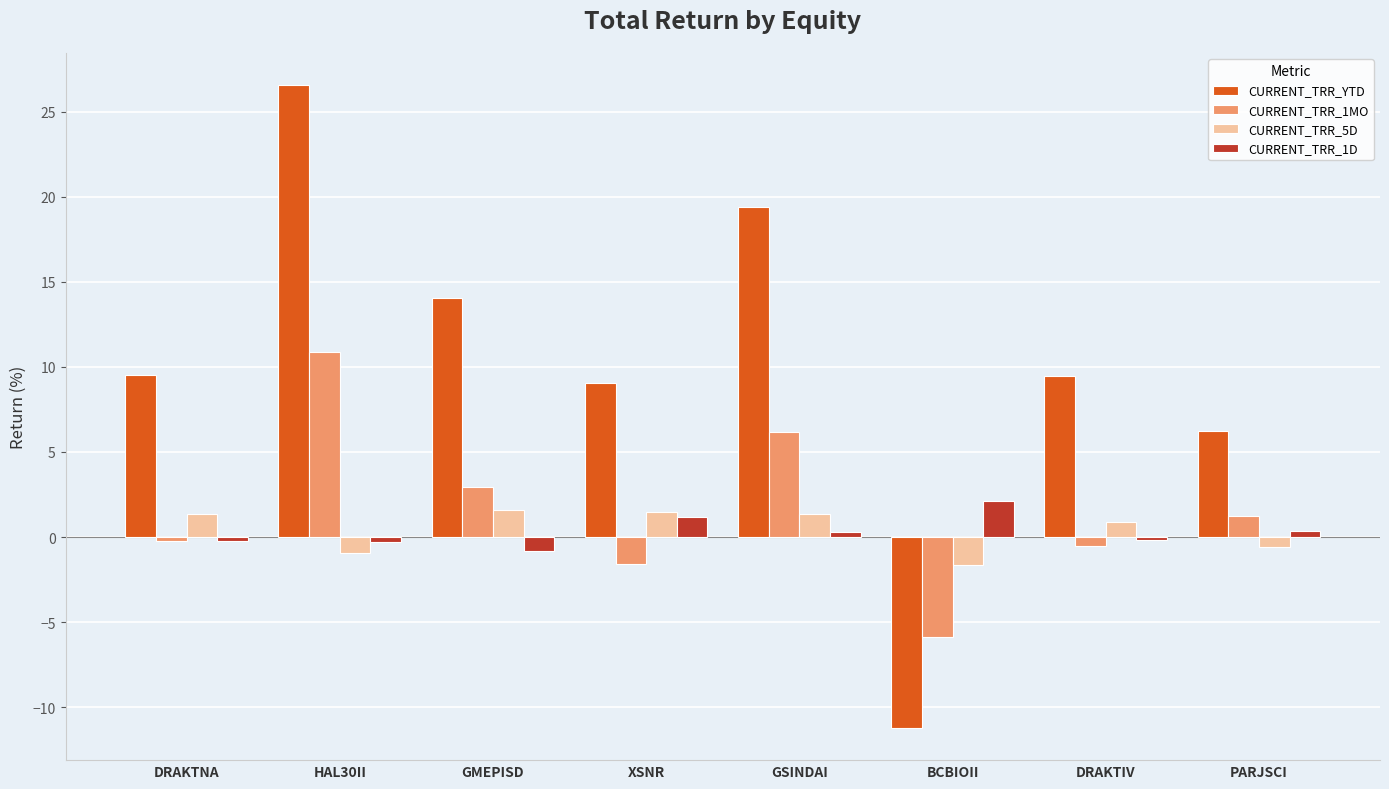

Is it true that CURRENT_TRR_1MO equals -1.2 at BCBIOII?

False